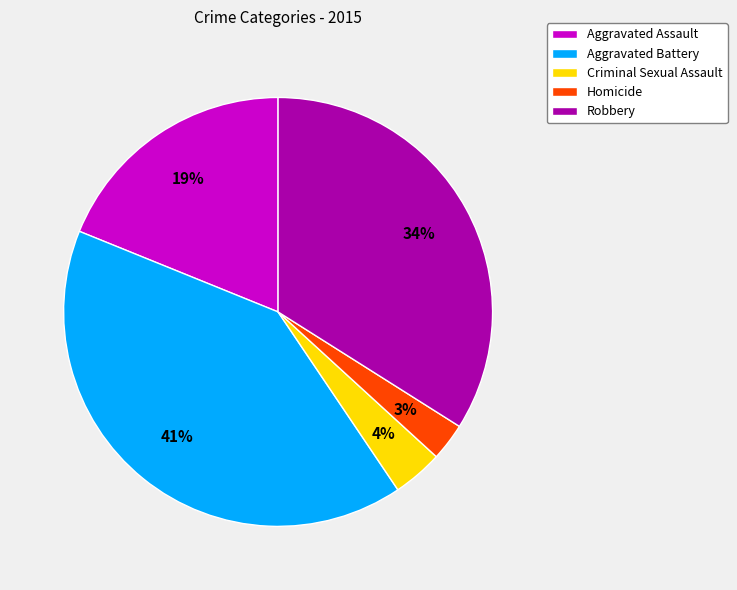

To the nearest percent, what is the difference between the Robbery and Criminal Sexual Assault slice percentages?

30%